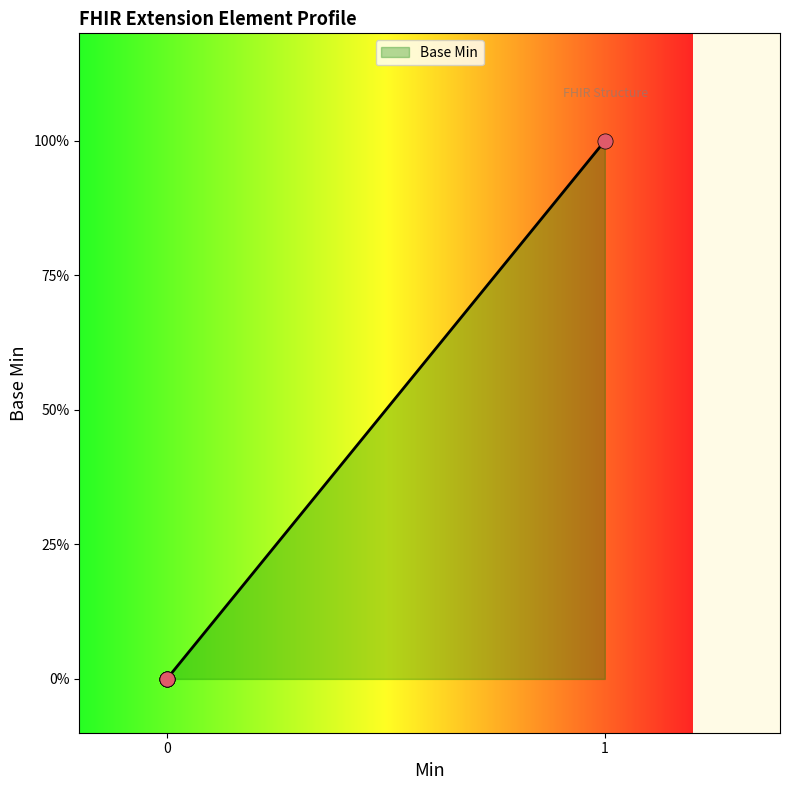

Does the chart have visible grid lines?

No